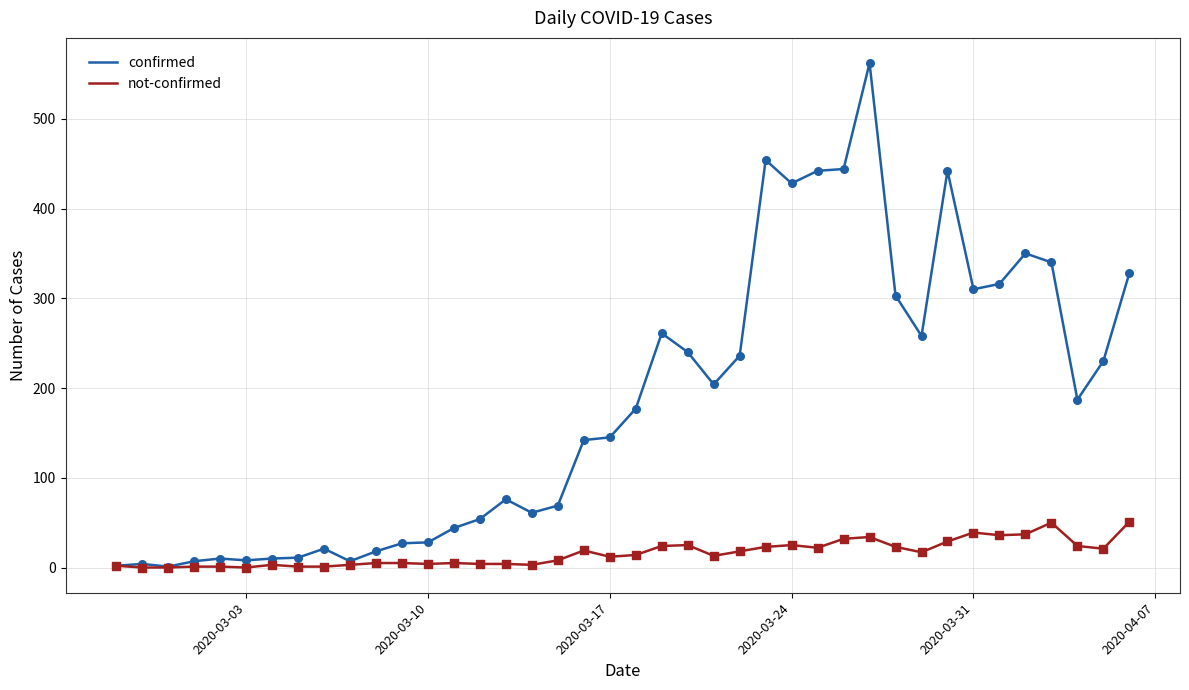

Which series has the largest total across all categories?

confirmed